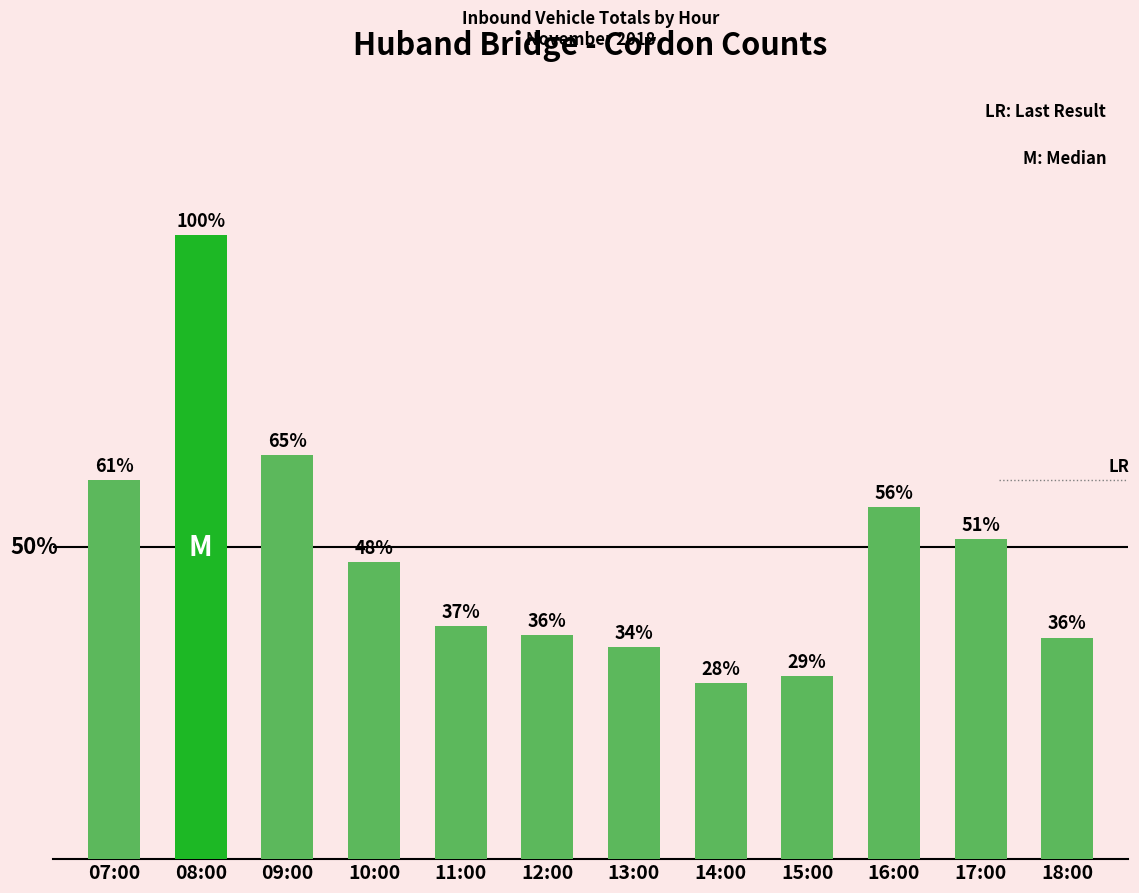

What is the label of the 2nd bar from the right?

17:00